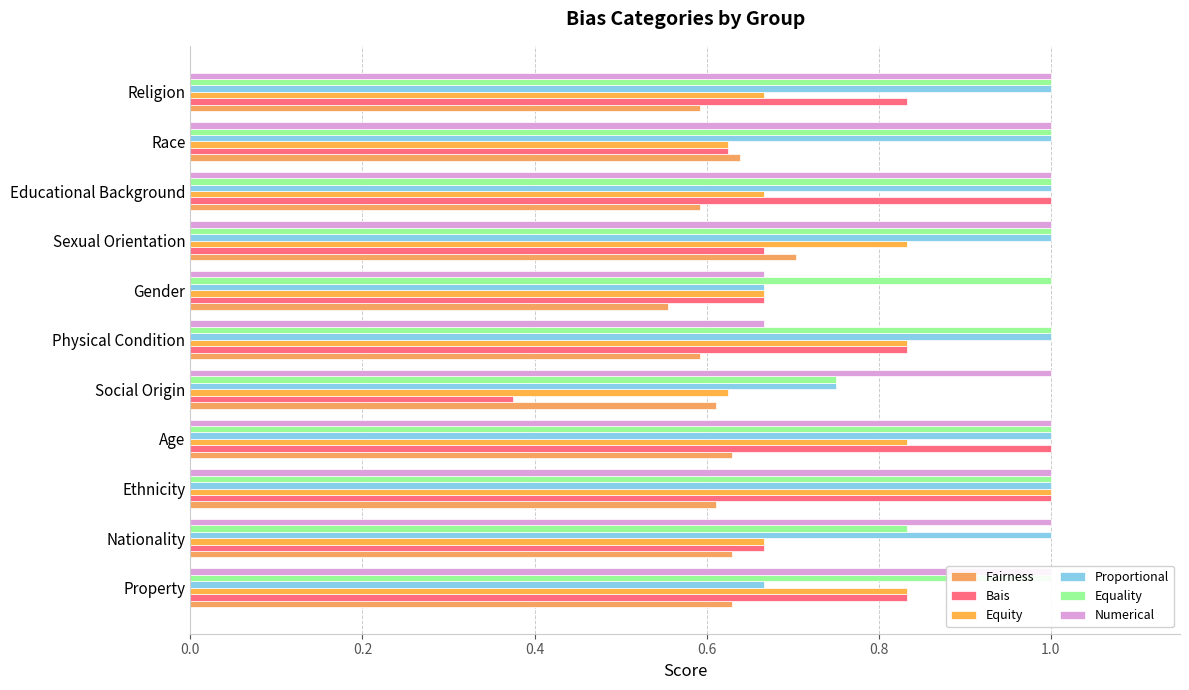

Which series changed the most between Ethnicity and Educational Background?

Equity